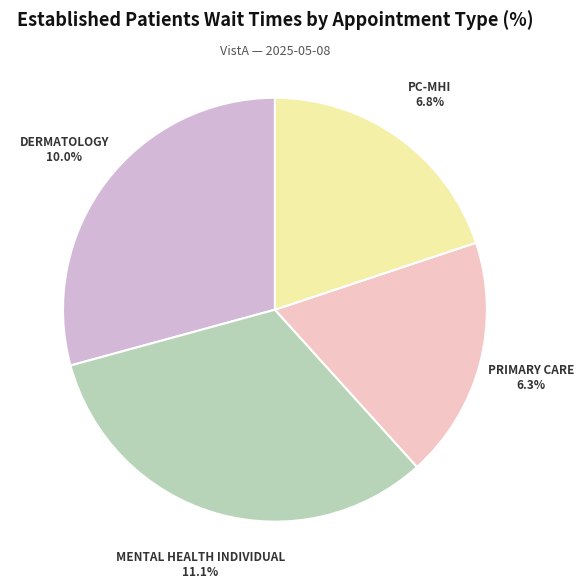

To the nearest percent, what percentage of the pie is MENTAL HEALTH INDIVIDUAL?

32%